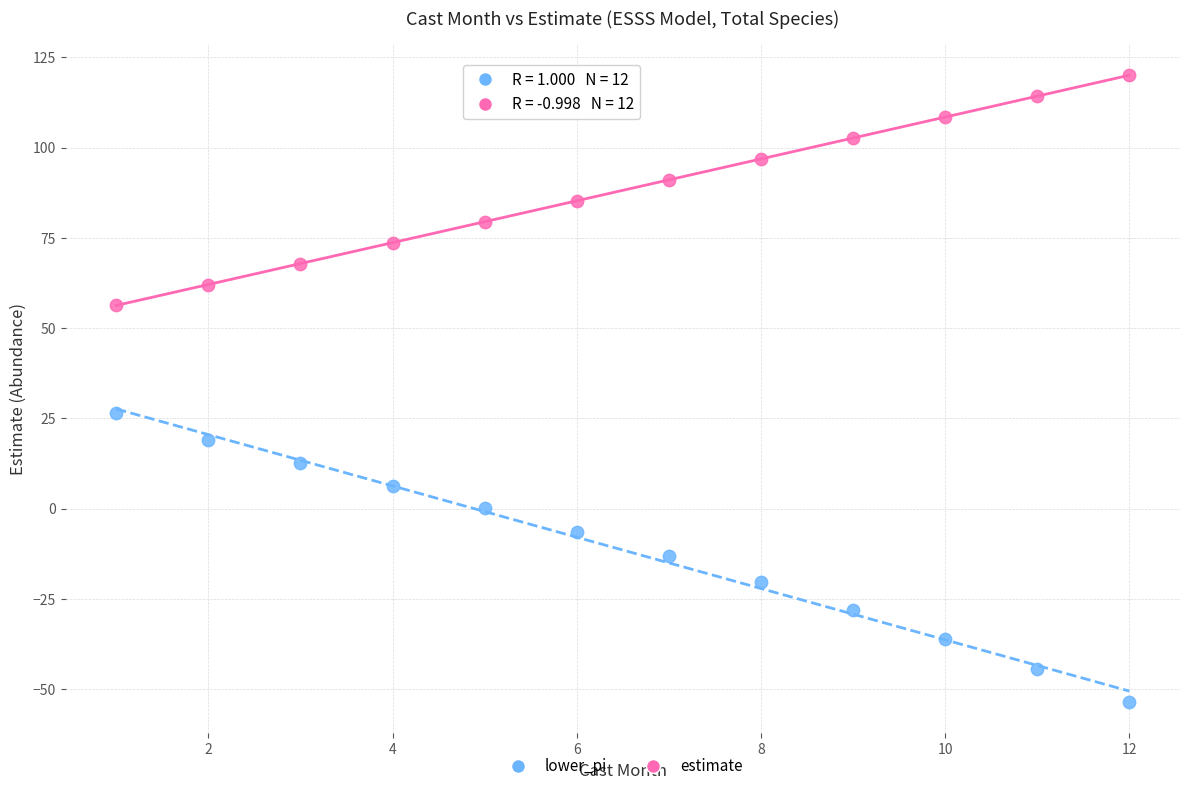

Which series contains the highest Y value?

estimate